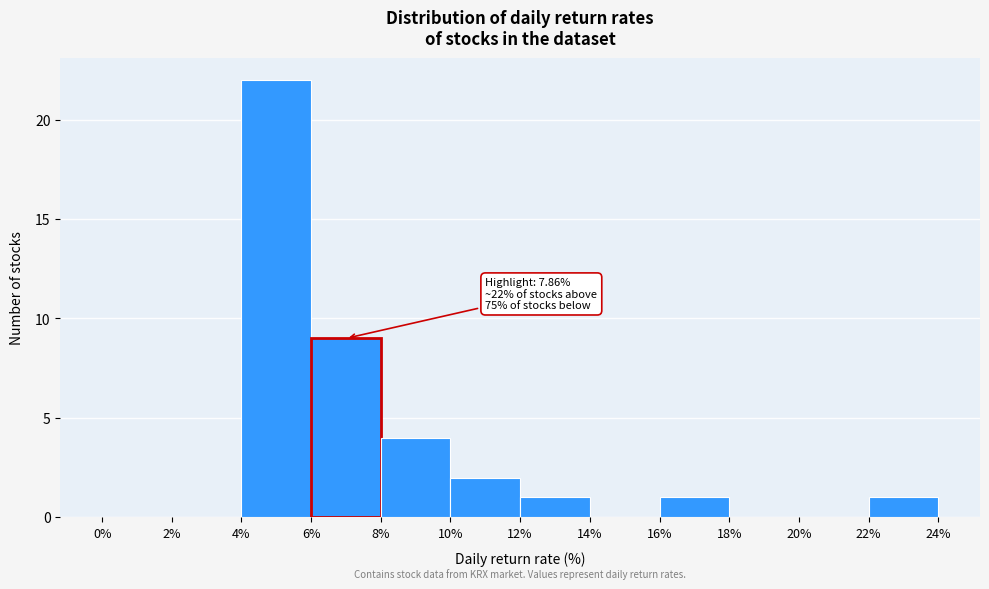

Over which range of the x-axis is the bar tallest?

4% to 6%